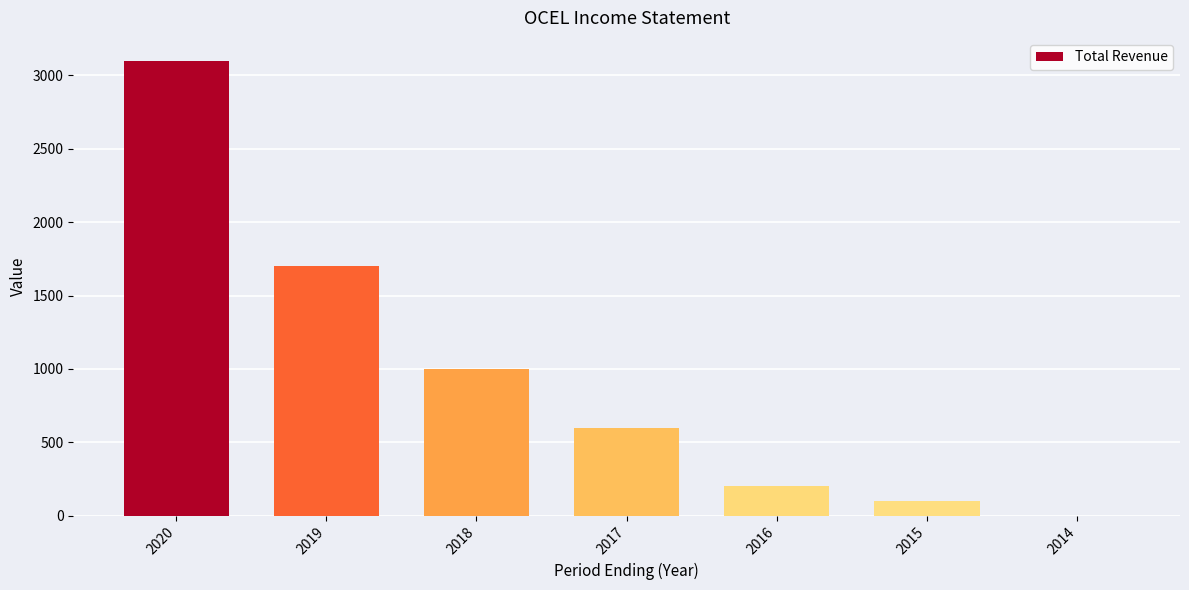

Count the number of categories in the chart.

7